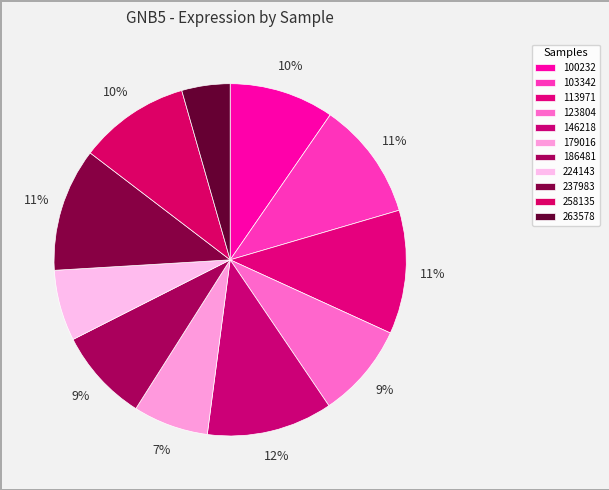

To the nearest percent, what is the difference between the 123804 and 179016 slice percentages?

2%